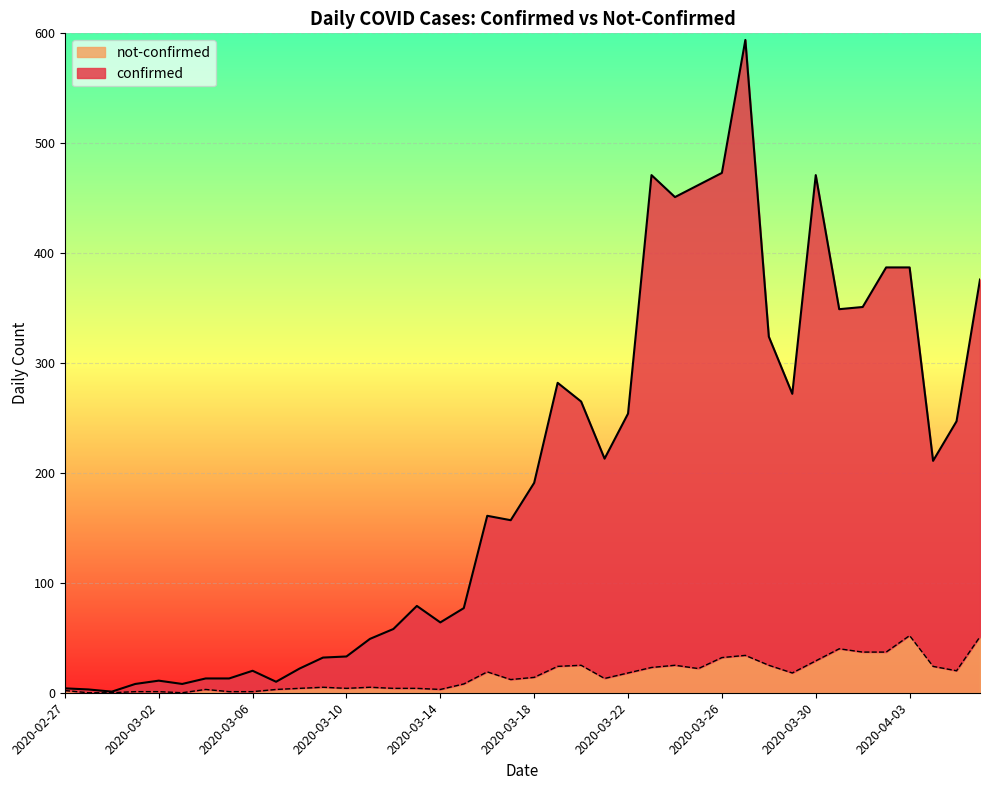

Reading left to right, what are all the values shown in this chart?

confirmed: 4	3	1	8	11	8	13	13	20	10	22	32	33	49	58	79	64	77	161	157	191	282	265	213	254	471	451	462	473	594	324	272	471	349	351	387	387	211	247	376
not-confirmed: 2	0	0	1	1	0	3	1	1	3	4	5	4	5	4	4	3	8	19	12	14	24	25	13	18	23	25	22	32	34	25	18	29	40	37	37	52	24	20	51